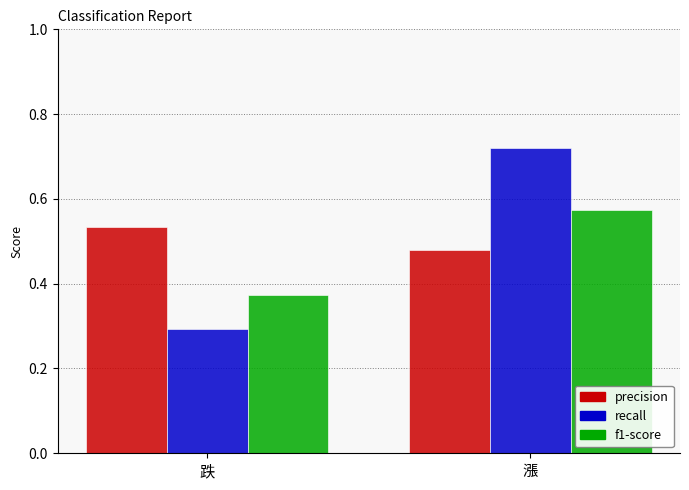

At how many categories does at least one series exceed 0?

2